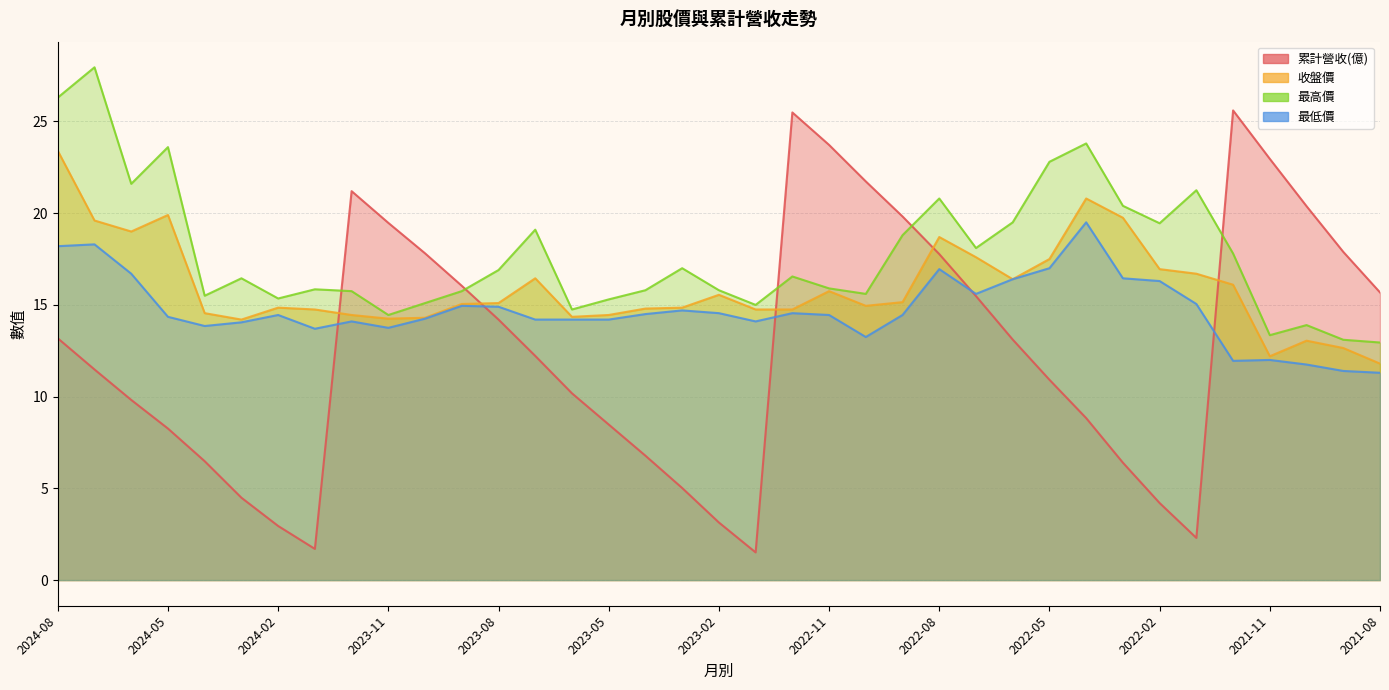

What is the lowest value of the 最高價 series?

12.9